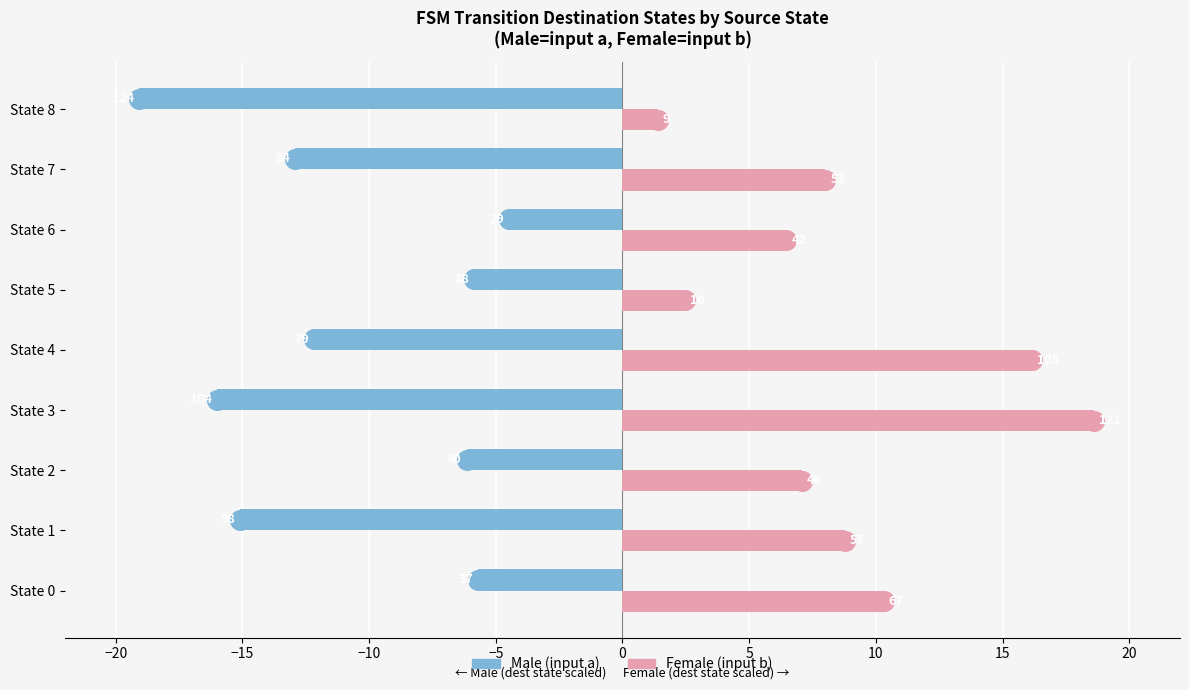

Which series contains the highest Y value?

Female (input b)